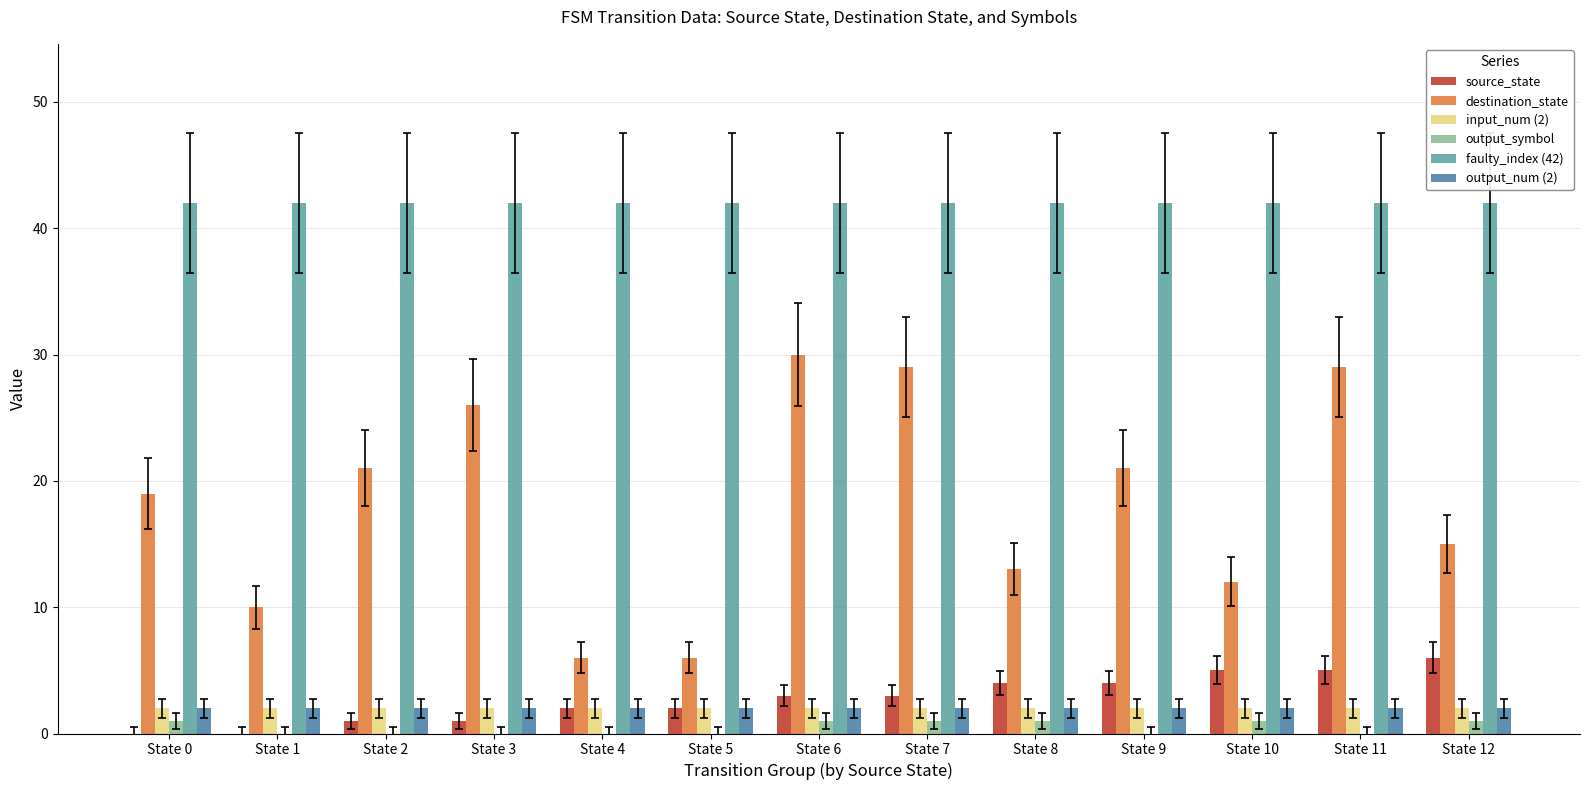

Count the number of data series in this chart.

6